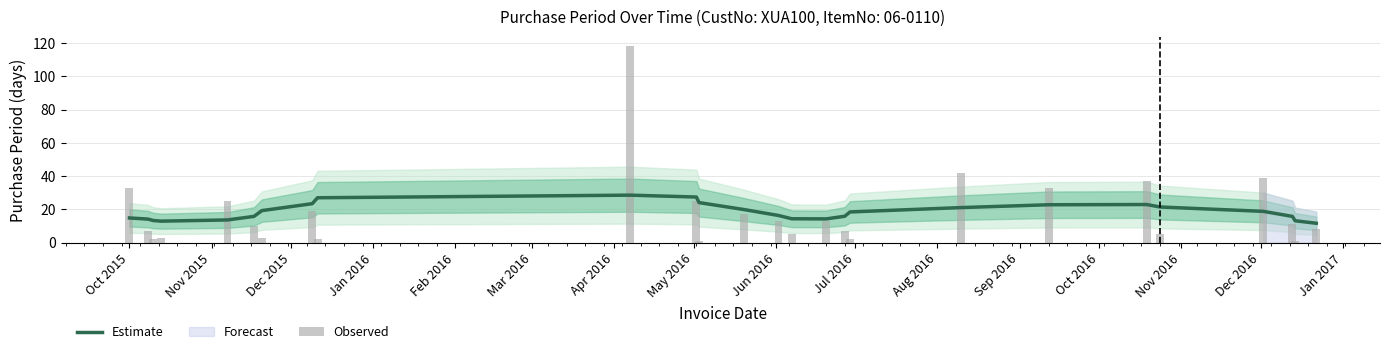

At how many categories does at least one series exceed 110?

1